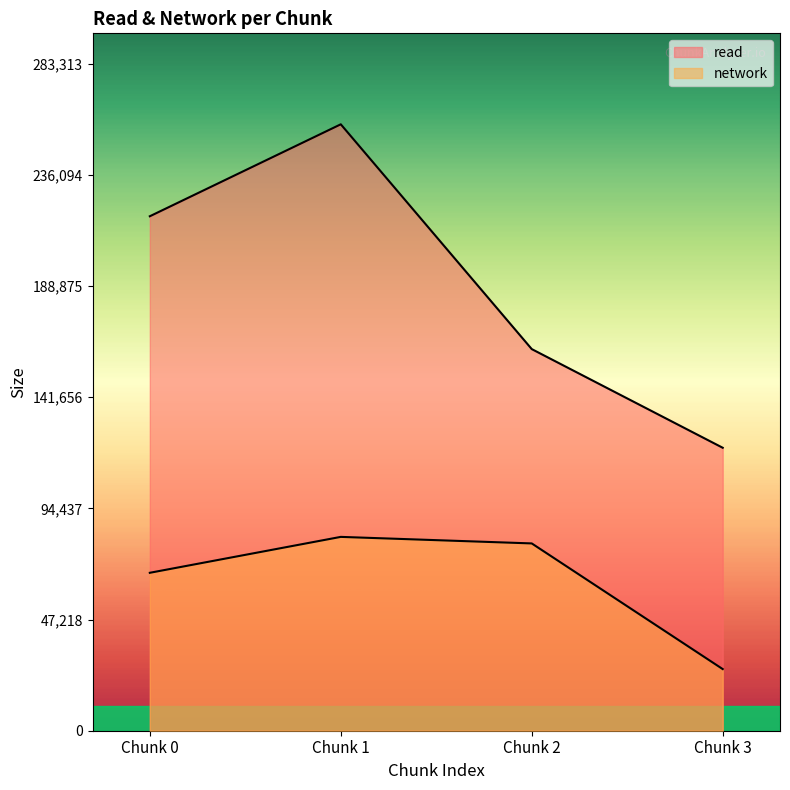

At which category does the chart reach its minimum across all series?

Chunk 3